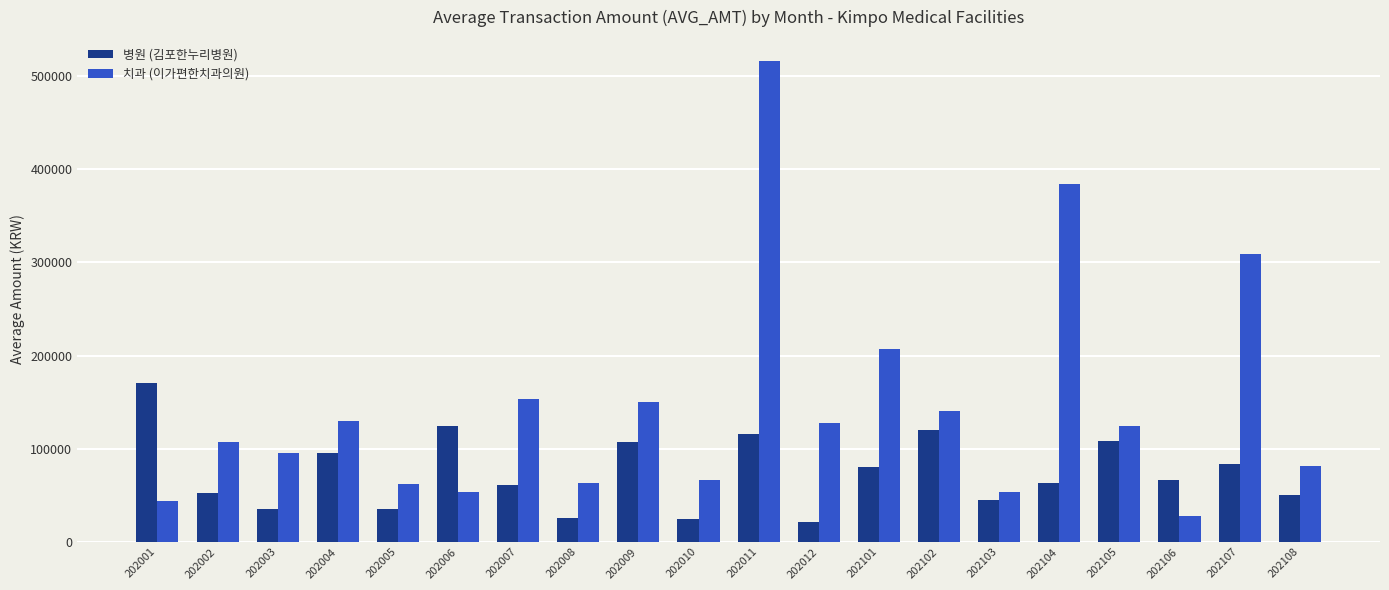

What is the sum of all 치과 (이가편한치과의원) values?

2898832